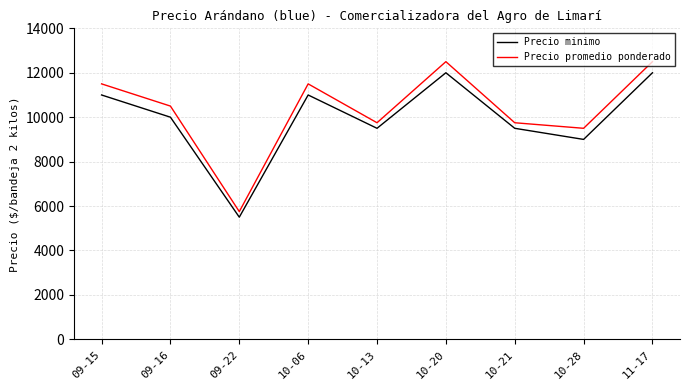

What position from the right is 10-28?

2